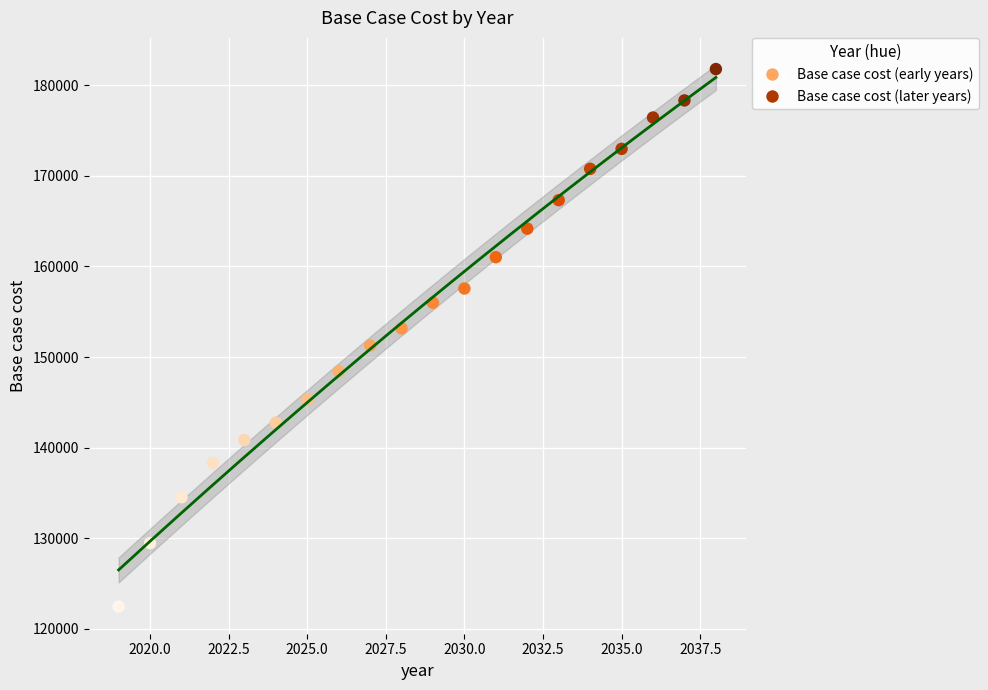

What is the range of Y values (max minus min)?

59321.2